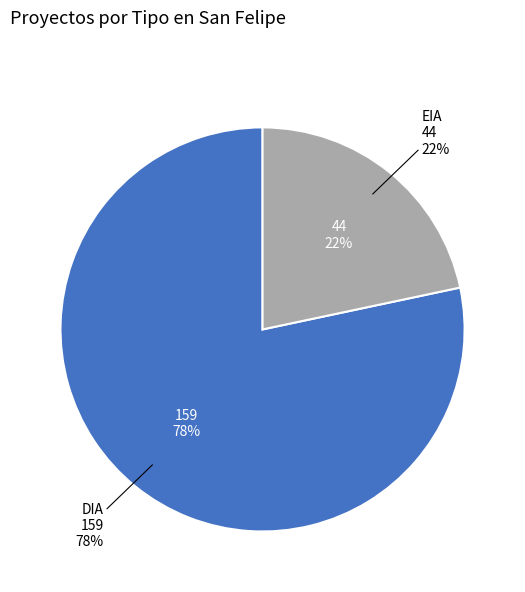

Is there any slice that represents more than half of the pie?

Yes